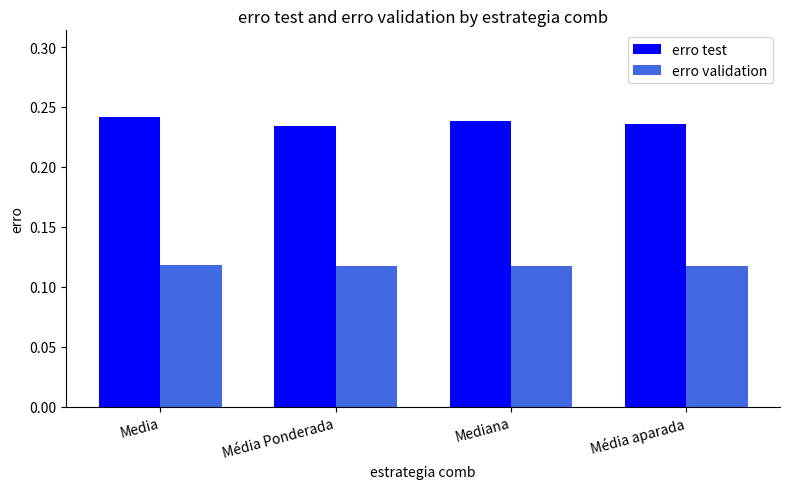

Count the erro test values in the range 0 to 1.

4